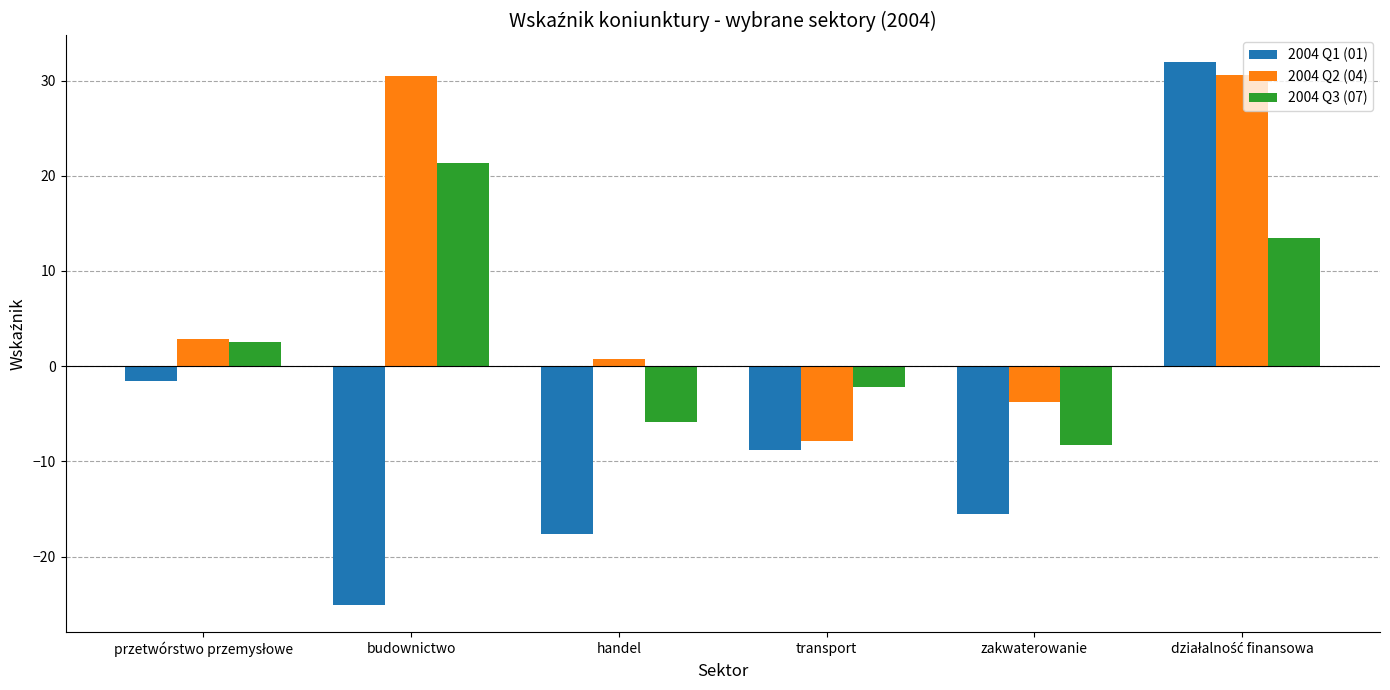

What is the spread (max minus min) of values at transport?

6.6